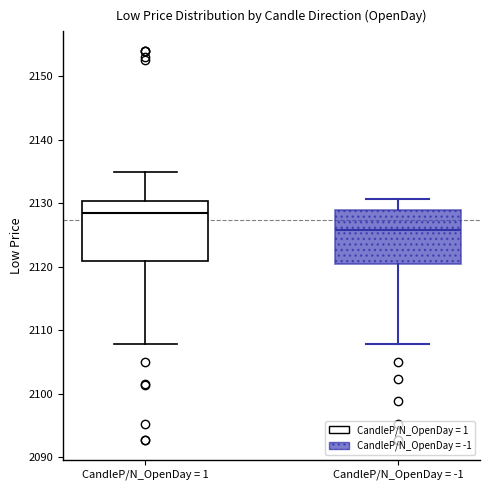

Reading left to right, transcribe this box plot: for each box, give where its median line is, the range the box spans, and where its two whiskers end, as read against the y-axis. The values are not printed on the chart, so give them approximately, as read against the axis.

CandleP/N_OpenDay = 1: median 2128, box 2121 to 2130, whiskers 2108 to 2135
CandleP/N_OpenDay = -1: median 2126, box 2120 to 2129, whiskers 2108 to 2131